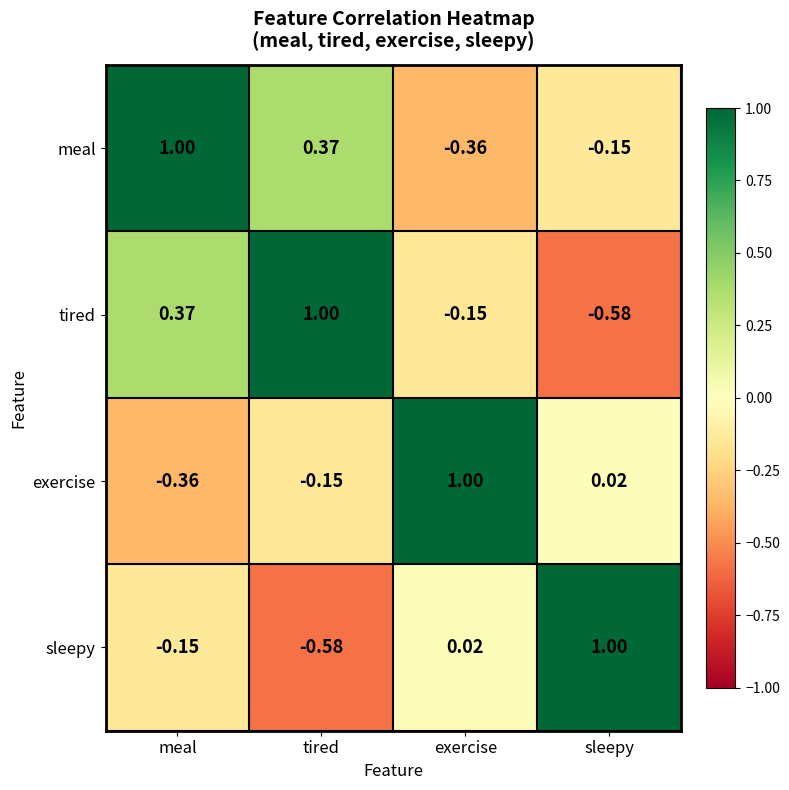

At which label does exercise reach its minimum?

meal